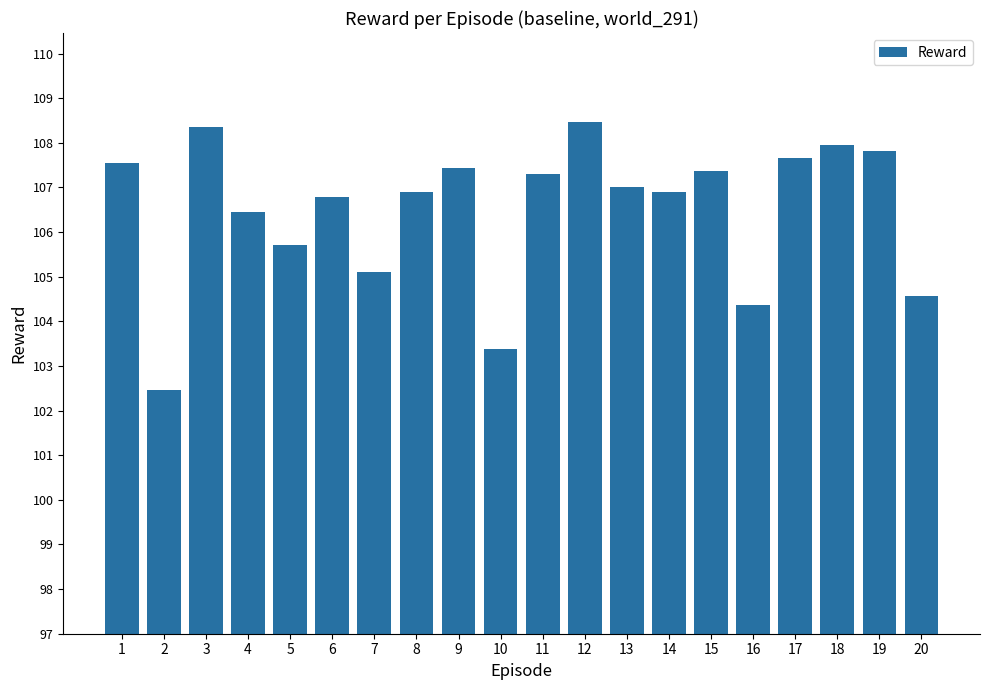

What is the change in value from 3 to 5?

-2.7